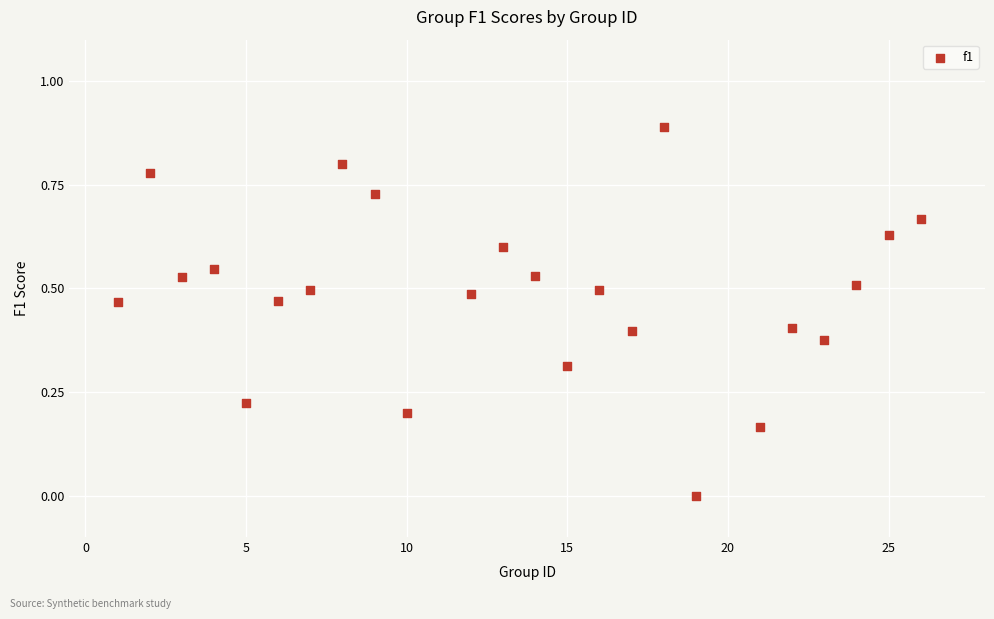

What is the range of X values (max minus min)?

25.0